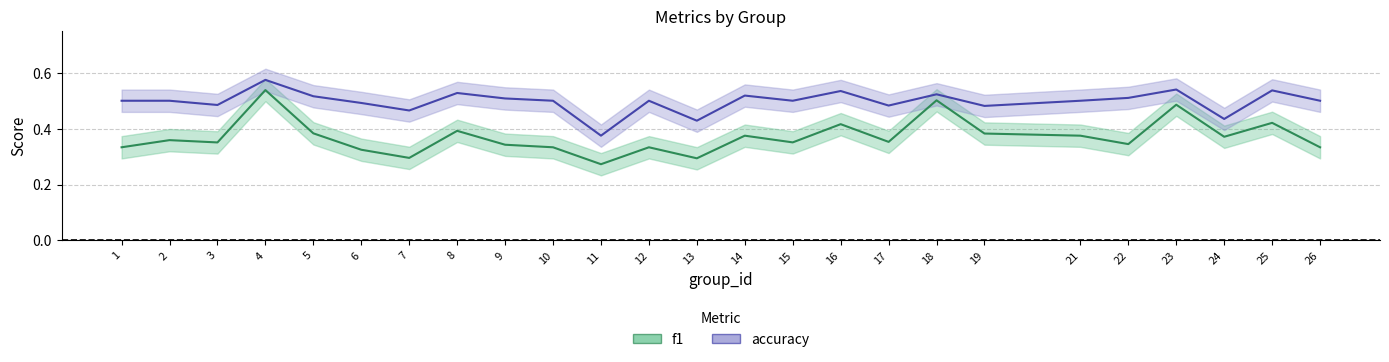

How many interior local valleys does the accuracy series have?

8